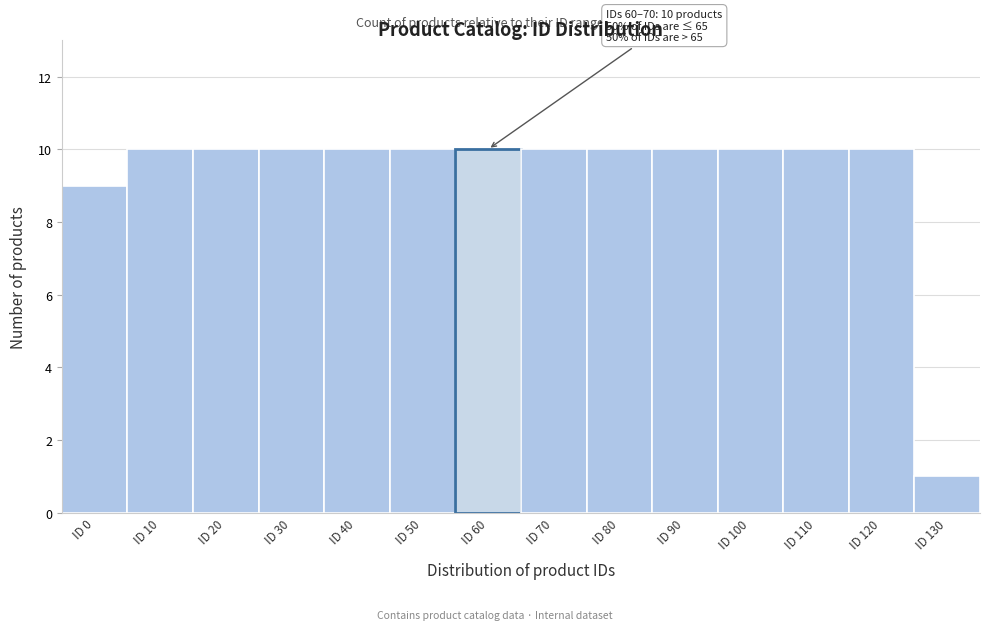

Reading right to left, transcribe all the data shown in this chart.

1	10	10	10	10	10	10	10	10	10	10	10	10	9